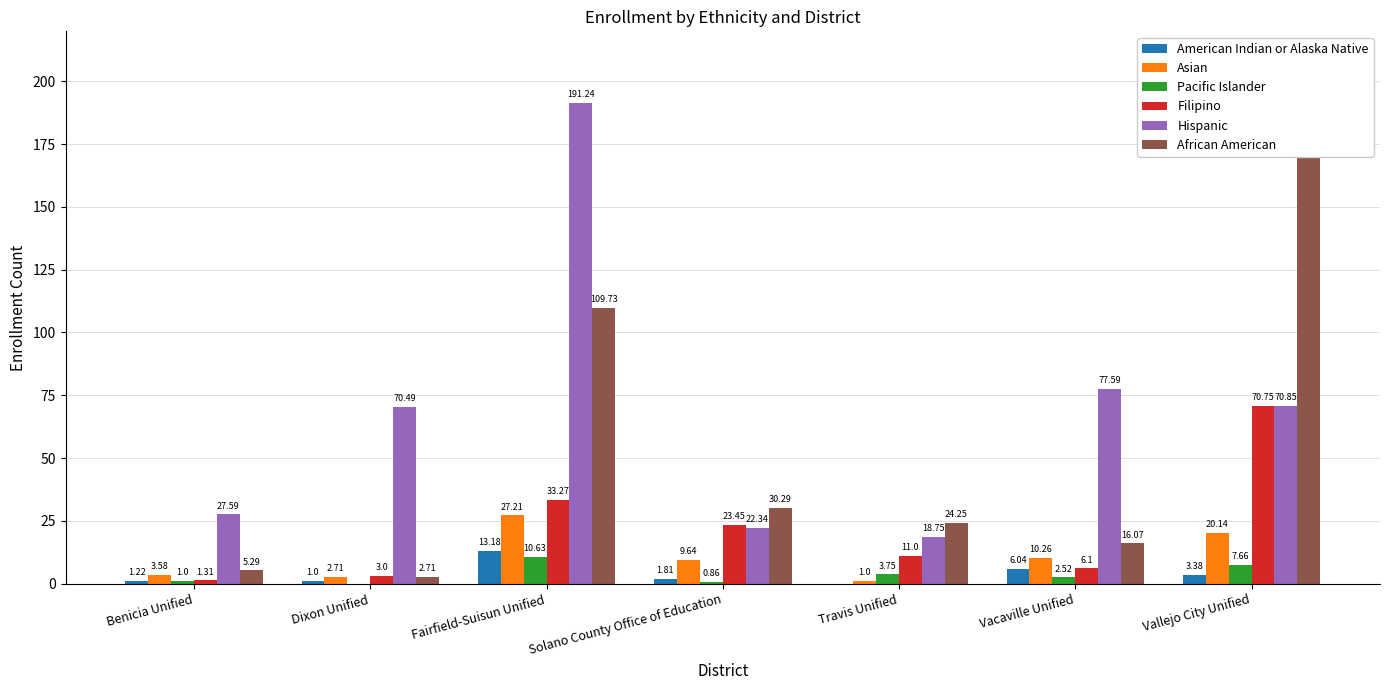

Reading left to right, list all the values displayed in this chart.

American Indian or Alaska Native: 1.2	1.0	13.2	1.8	0.0	6.0	3.4
Asian: 3.6	2.7	27.2	9.6	1.0	10.3	20.1
Pacific Islander: 1.0	0.0	10.6	0.9	3.8	2.5	7.7
Filipino: 1.3	3.0	33.3	23.4	11.0	6.1	70.8
Hispanic: 27.6	70.5	191.2	22.3	18.8	77.6	70.8
African American: 5.3	2.7	109.7	30.3	24.2	16.1	209.4